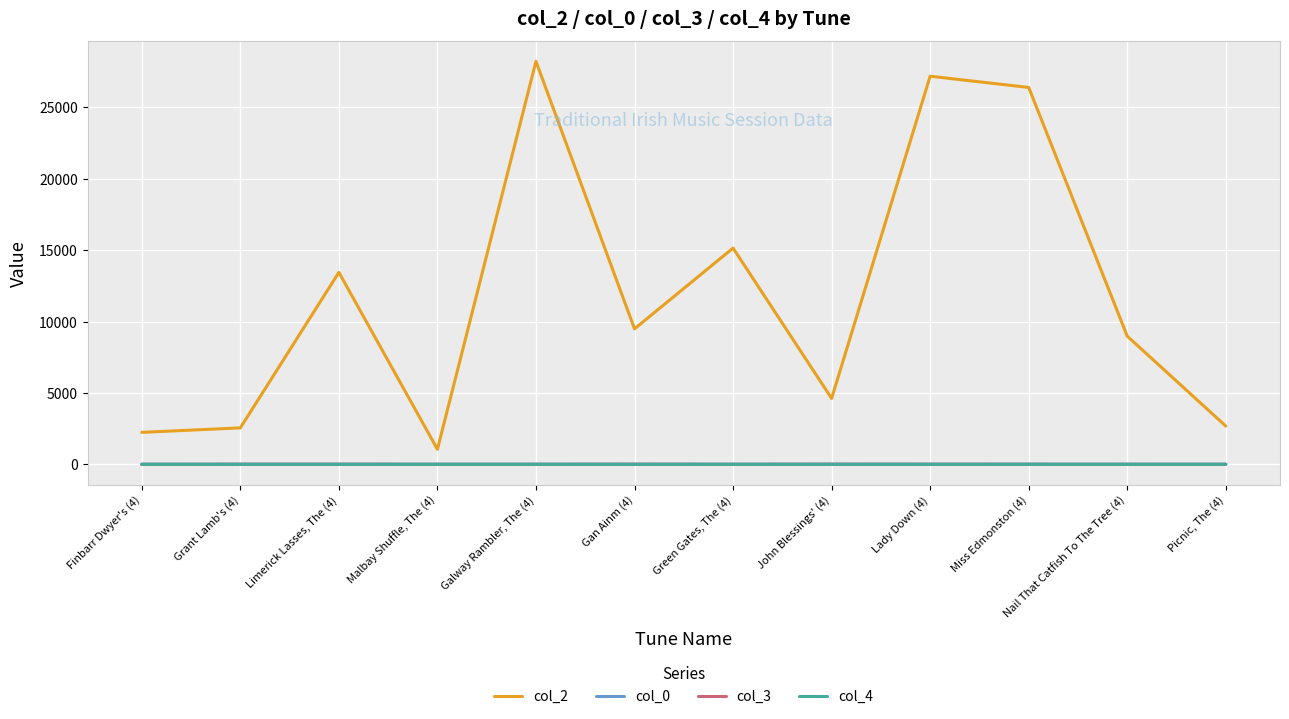

List the labels in order of col_2 value, smallest first.

Malbay Shuffle, The (4), Finbarr Dwyer's (4), Grant Lamb's (4), Picnic, The (4), John Blessings' (4), Nail That Catfish To The Tree (4), Gan Ainm (4), Limerick Lasses, The (4), Green Gates, The (4), Miss Edmonston (4), Lady Down (4), Galway Rambler, The (4)